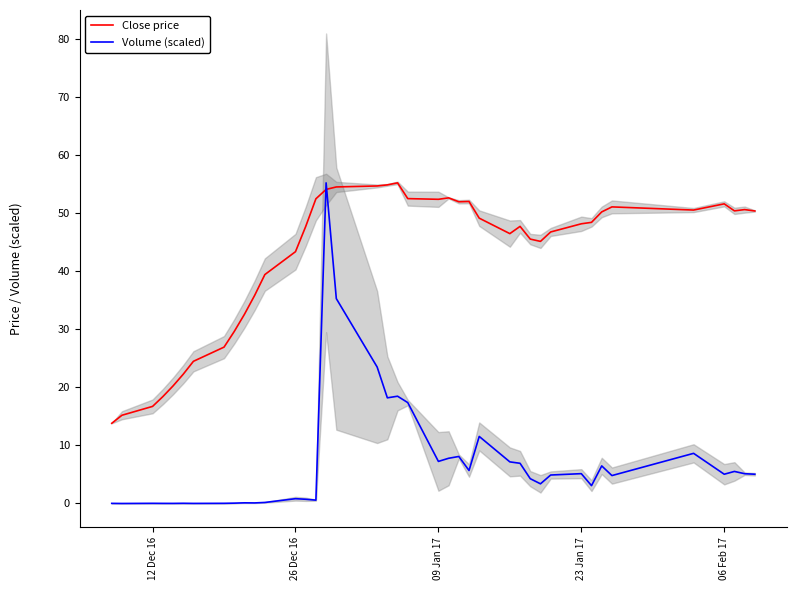

List the series in order of their peak value, highest first.

Close price, Volume (scaled)